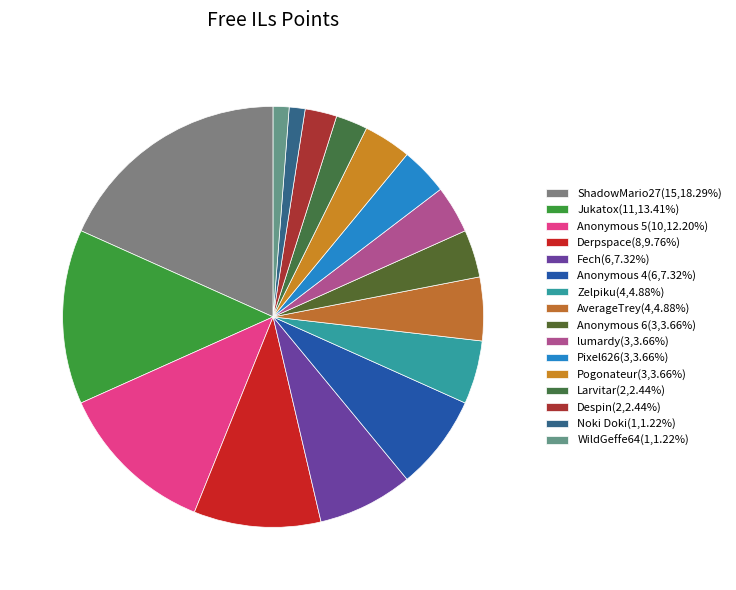

Count the number of slices in the pie.

16